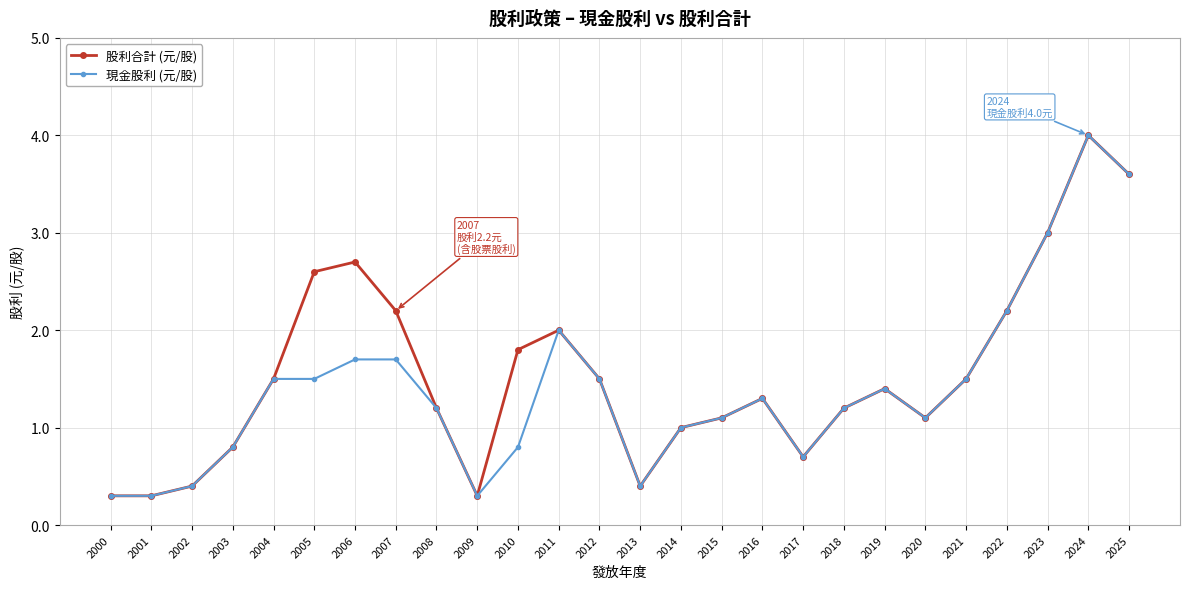

What is the value of the 股利合計 (元/股) point at the 15th from the left?

1.0